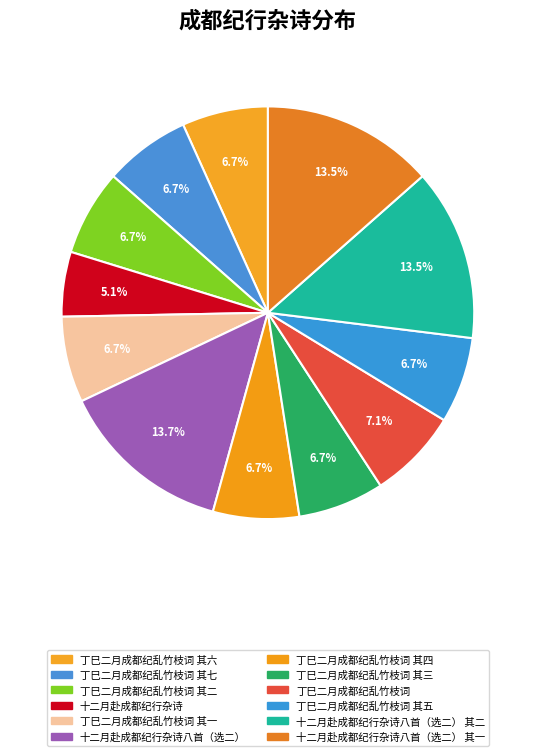

What is the largest slice in the pie chart?

十二月赴成都纪行杂诗八首（选二）